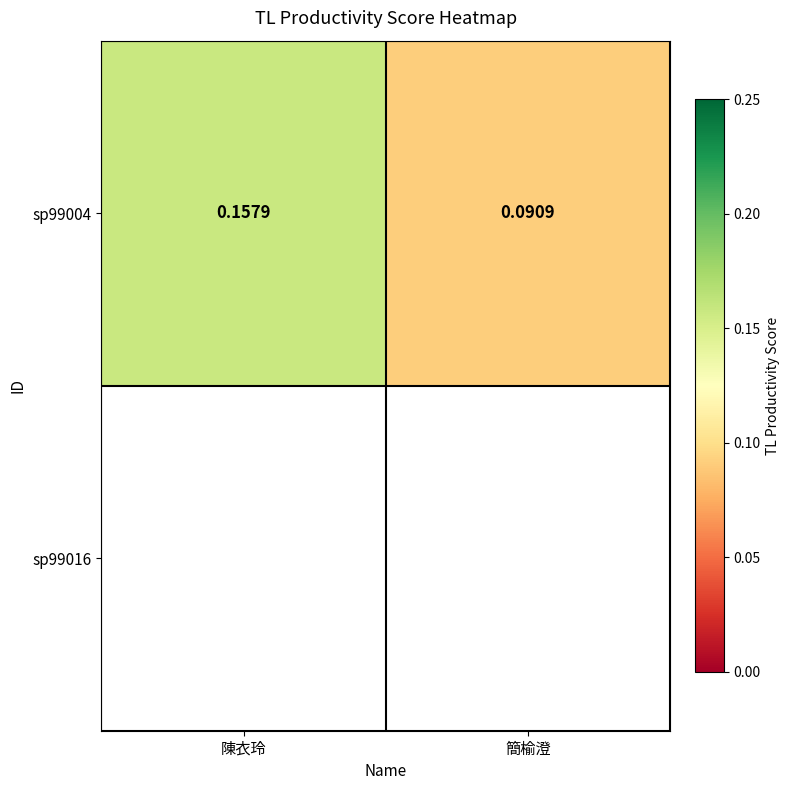

At how many categories does at least one series exceed 0?

2